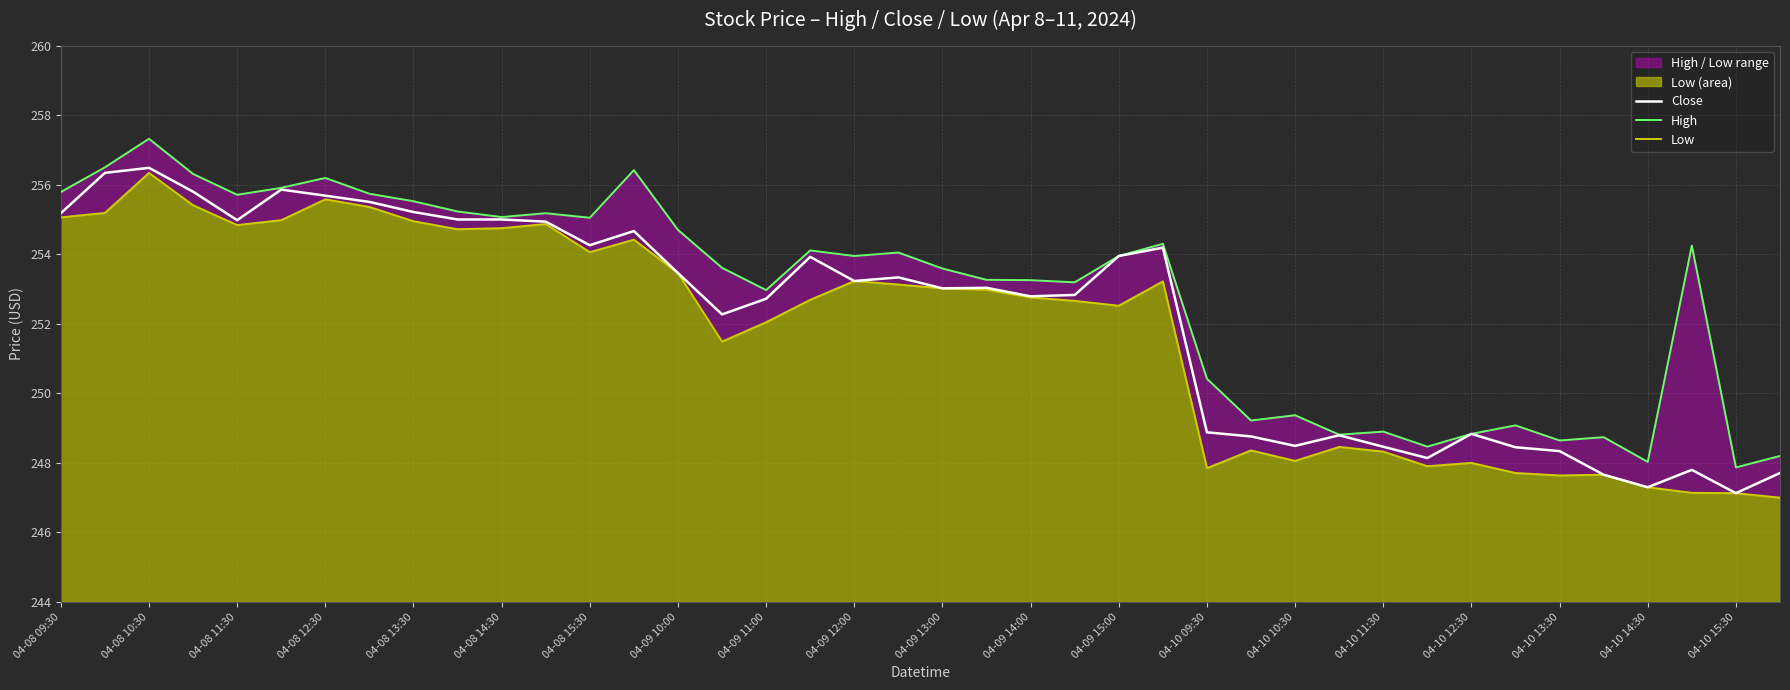

The Close series shows 418.2 at 04-10 14:30. True or false?

False